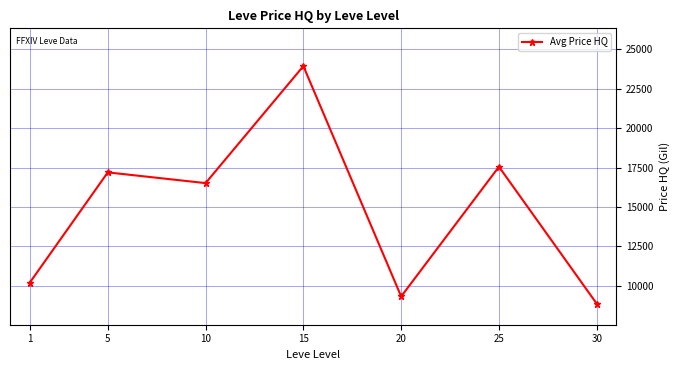

True or false: the data shows 26247.4 at 25.

False